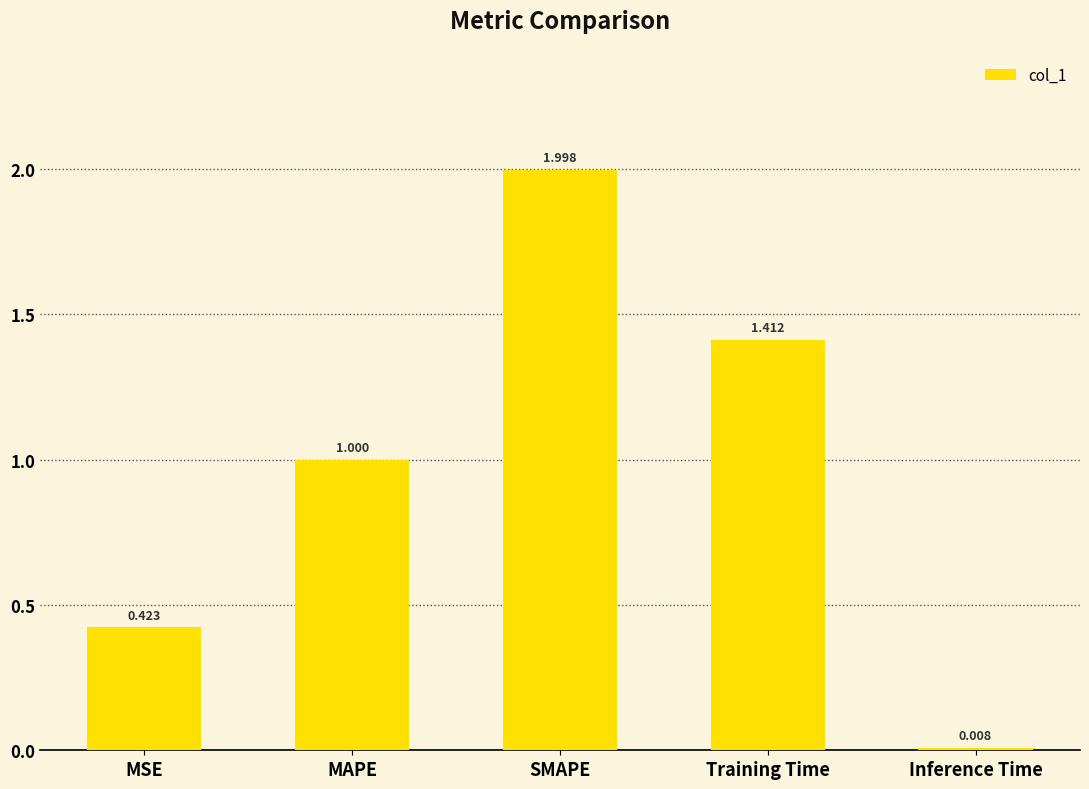

What is the change in value from MAPE to SMAPE?

+1.0